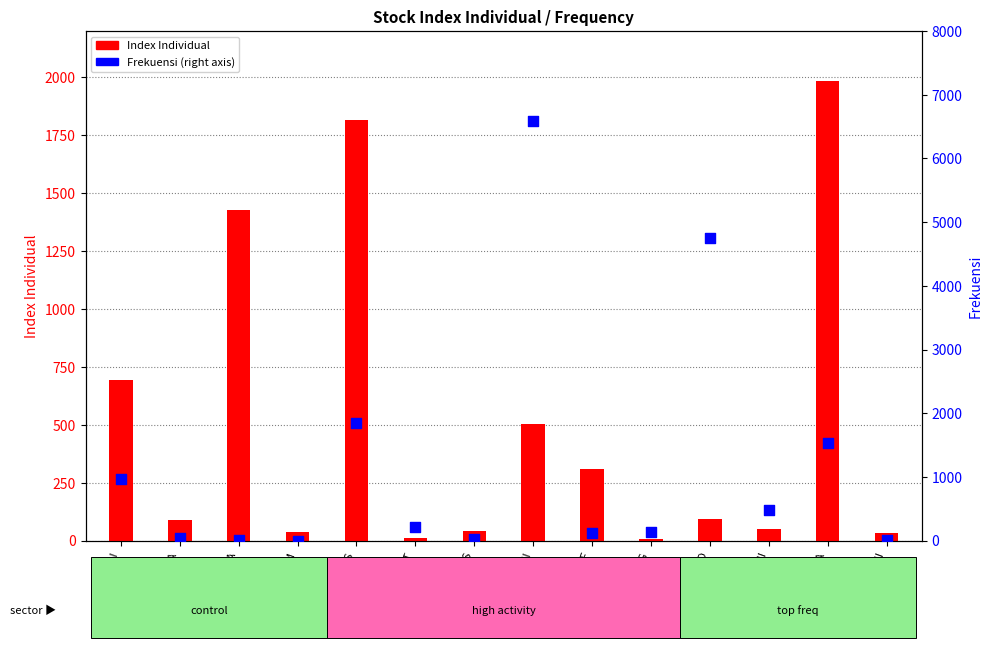

At which category is the sum across all series the highest?

ADHI